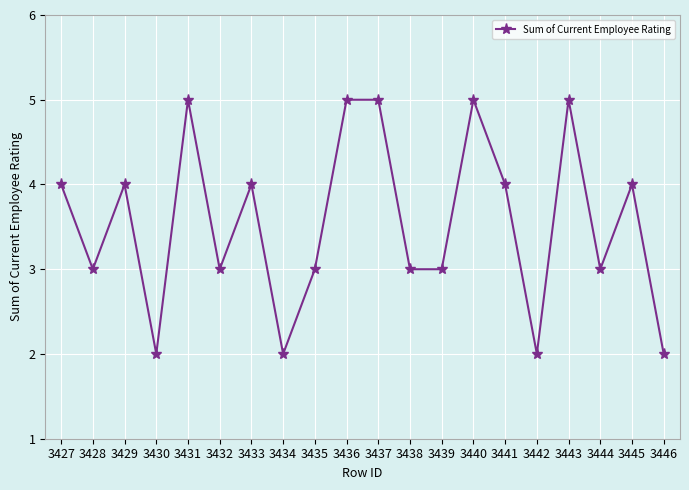

What is the maximum value shown in the chart?

5